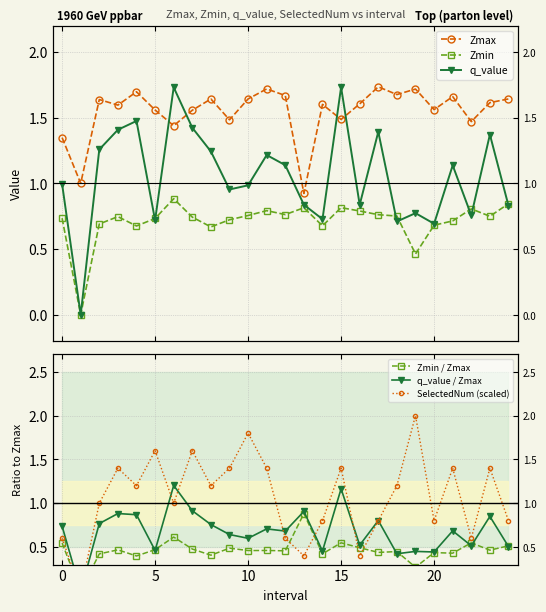

What is the difference between the maximum and minimum values in the Zmin / Zmax series?

0.9